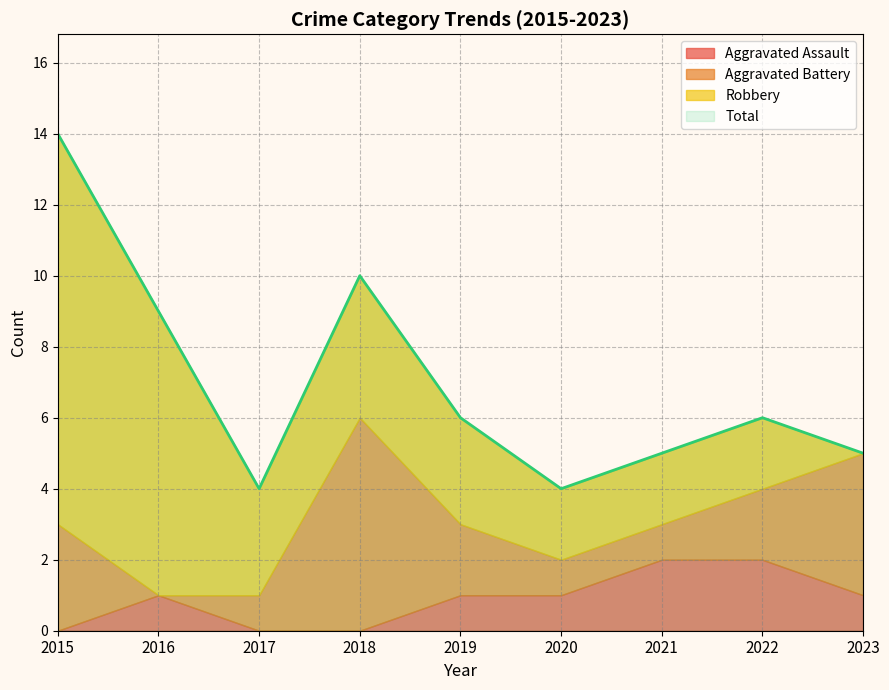

After their last crossing, which series has the higher values: Robbery or Aggravated Battery?

Robbery